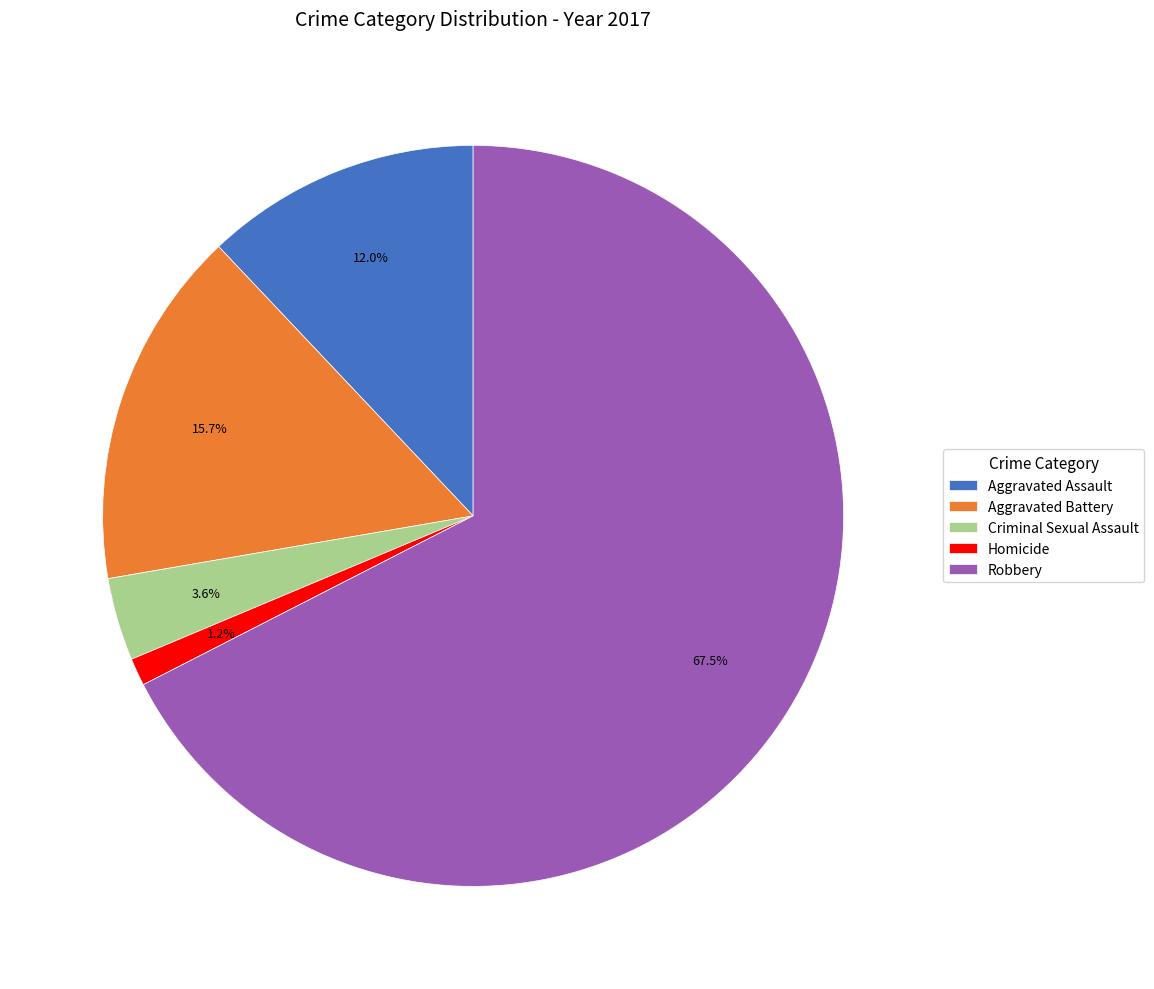

What portion of the pie excludes Robbery?

32.5%